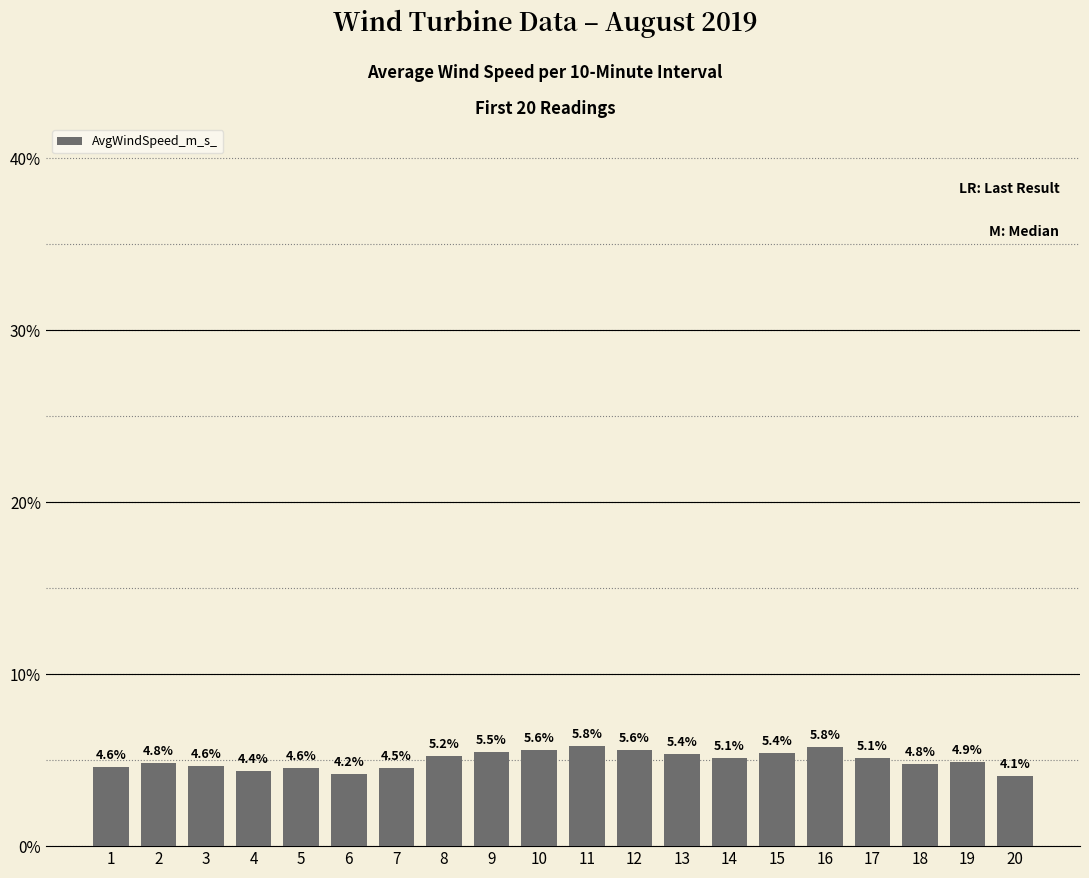

What is the average value?

5.0